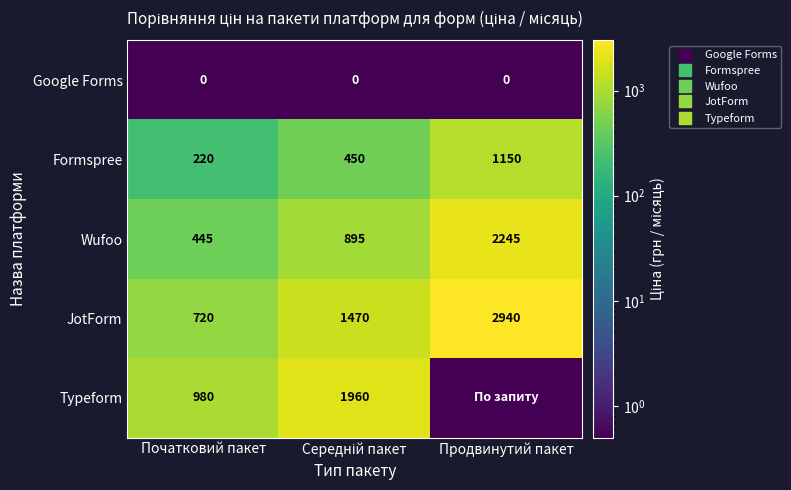

At which label does Typeform reach its peak?

Середній пакет